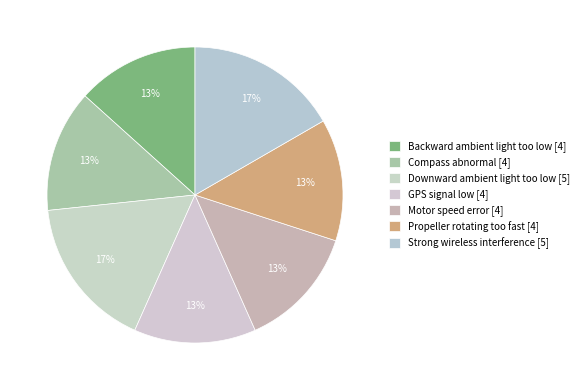

Count the number of slices in the pie.

7